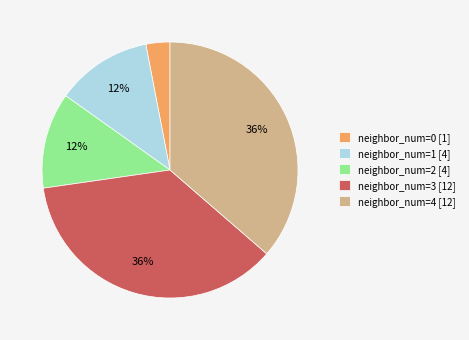

How many slices are in this pie chart?

5